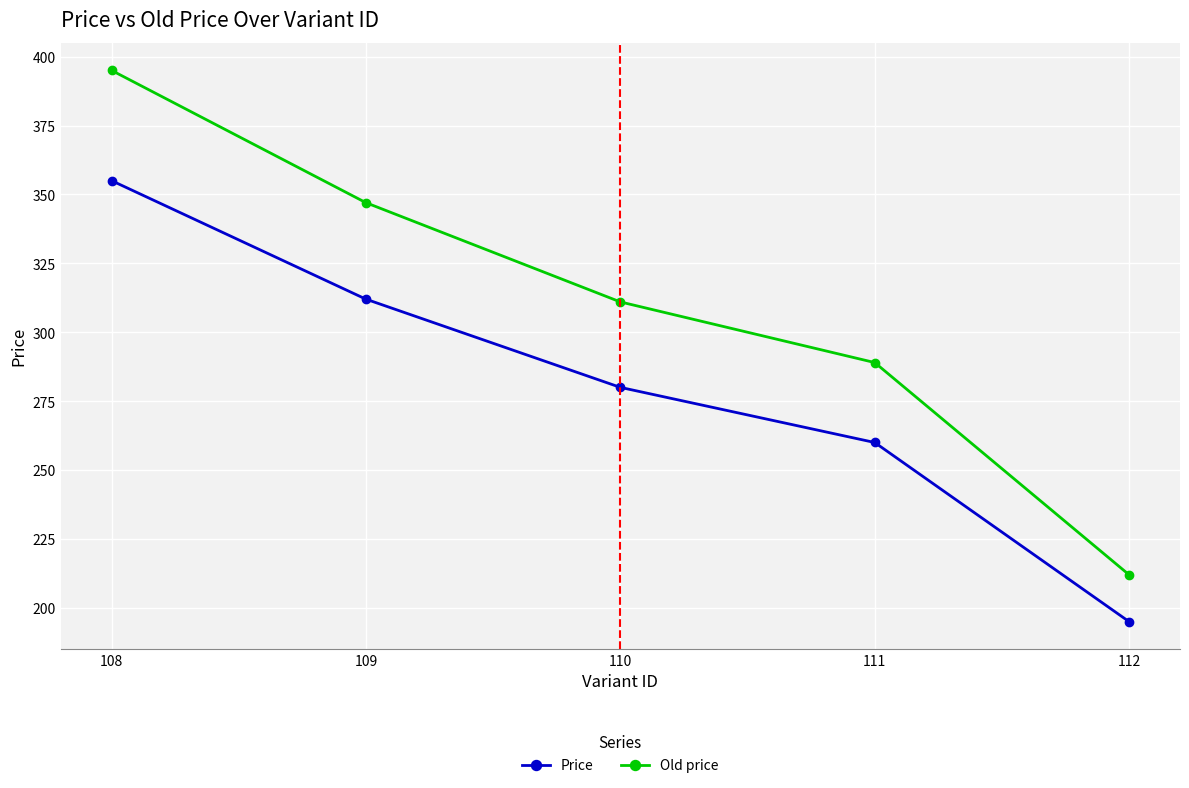

Which has a higher value, 112 or 108?

108